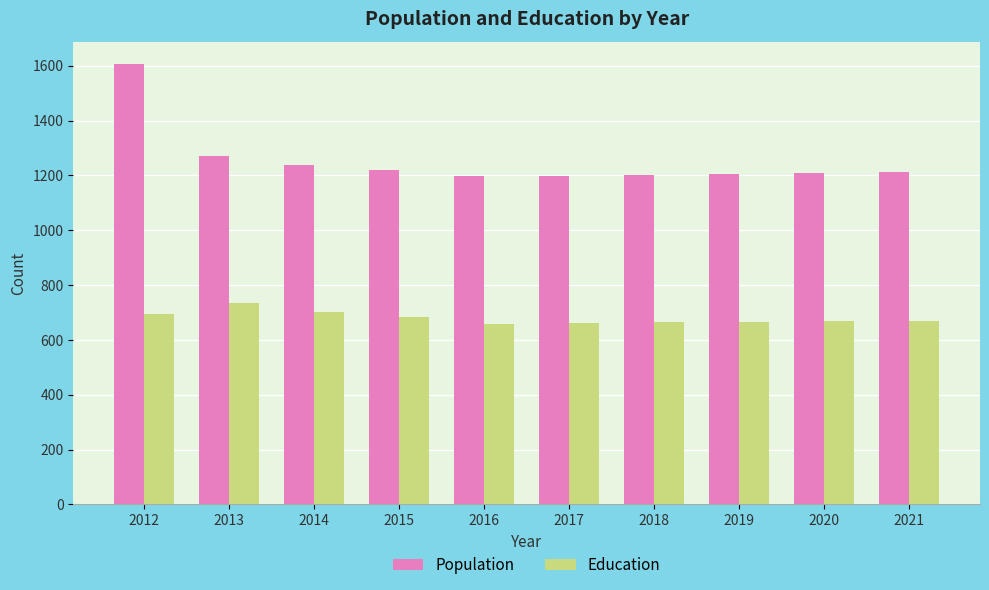

What are all the series names shown in the legend?

Population, Education